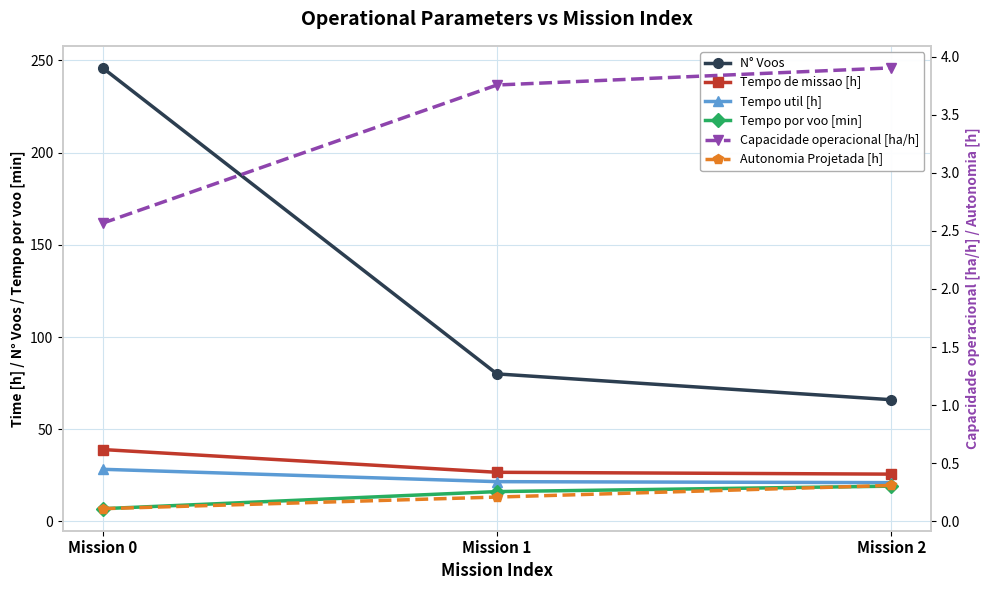

At Mission 2, list the series in order from largest to smallest.

N° Voos, Tempo de missao [h], Tempo util [h], Tempo por voo [min], Capacidade operacional [ha/h], Autonomia Projetada [h]